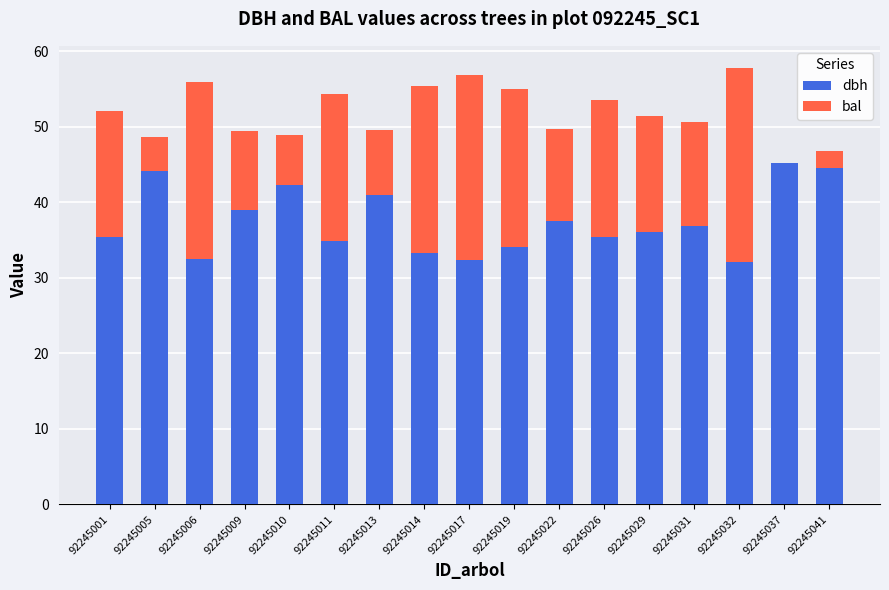

What is the sum of all dbh values?

637.0